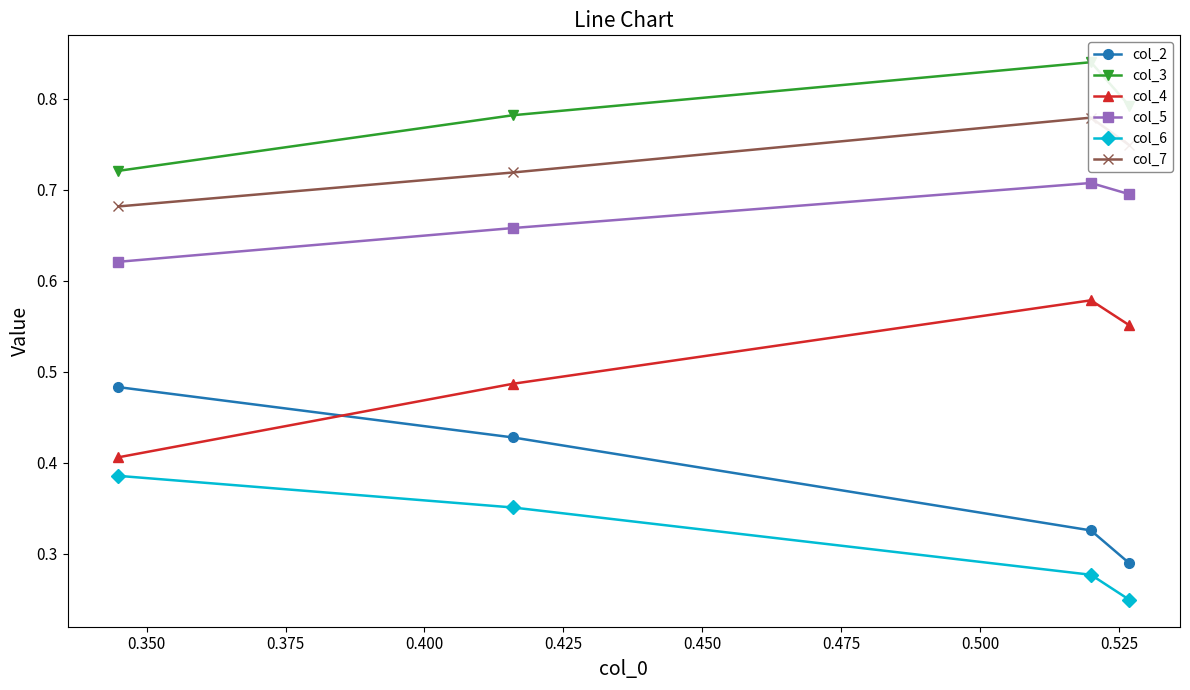

What is the sum of all col_6 values?

1.3